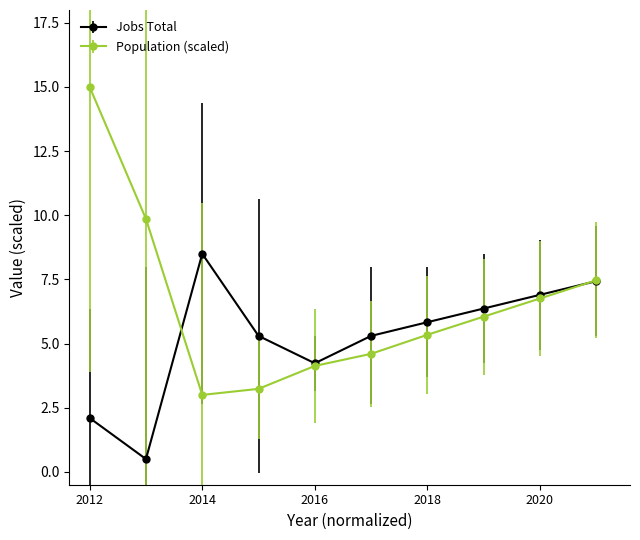

Which series has the largest total across all categories?

Population (scaled)